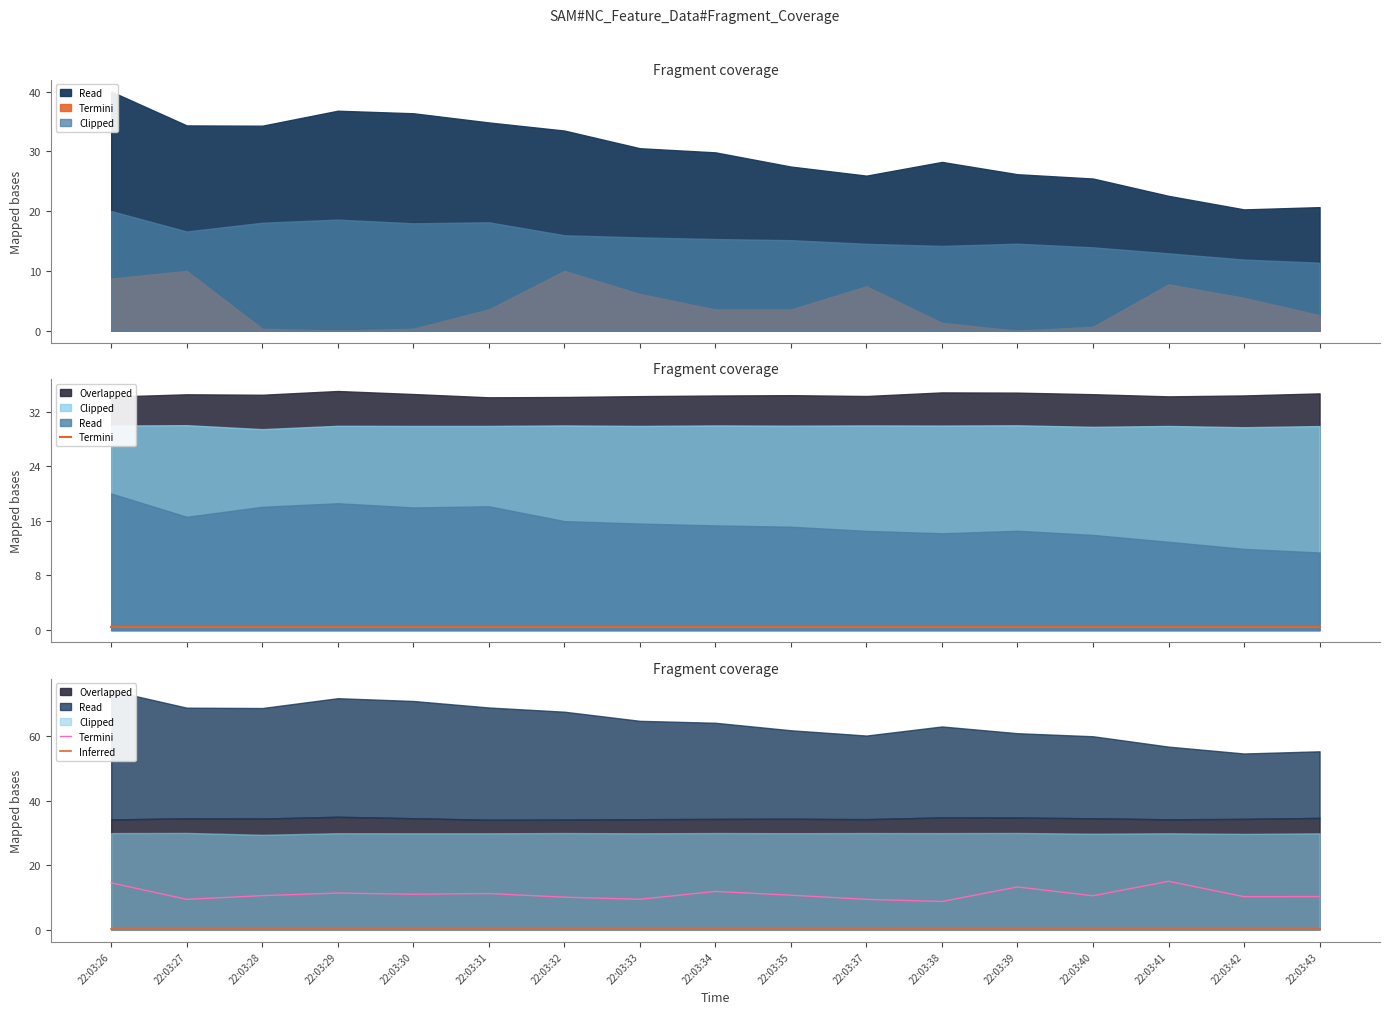

Which category has the lowest value across all series?

22:03:26